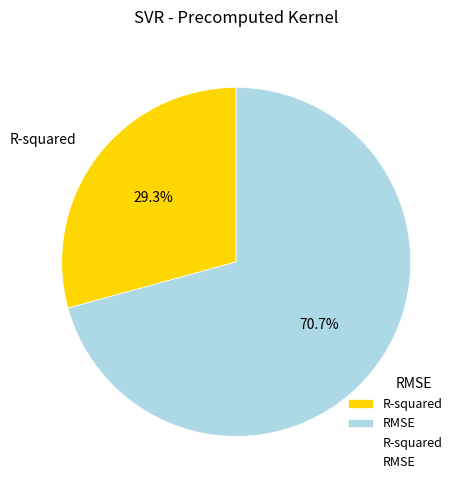

What is the majority slice?

RMSE